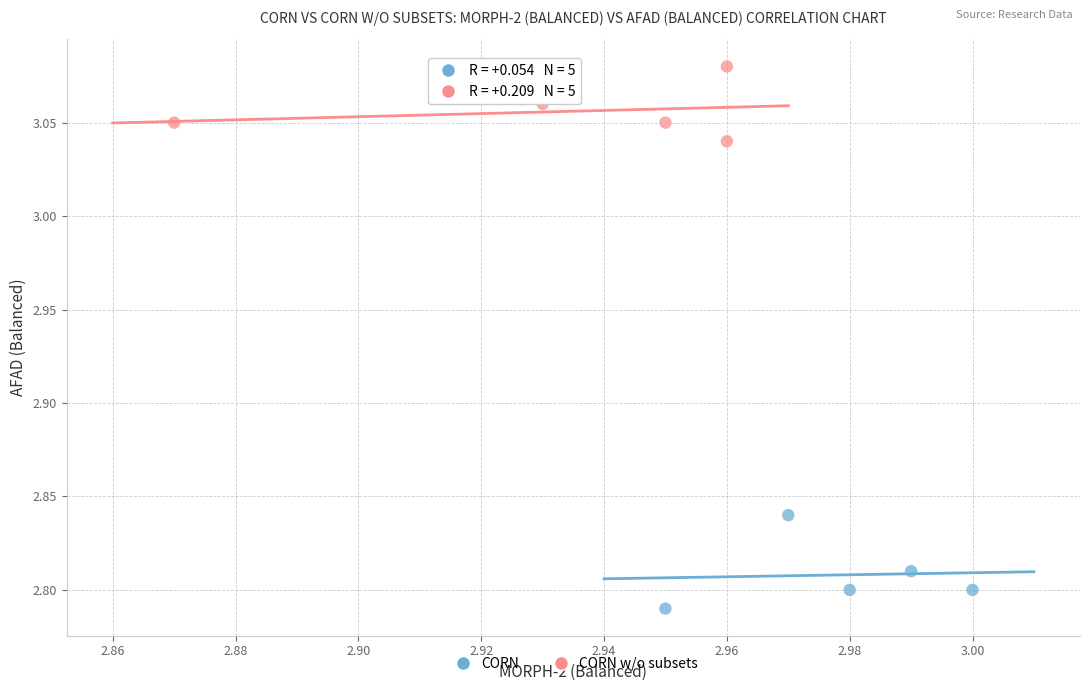

Which series reaches the maximum Y coordinate?

CORN w/o subsets